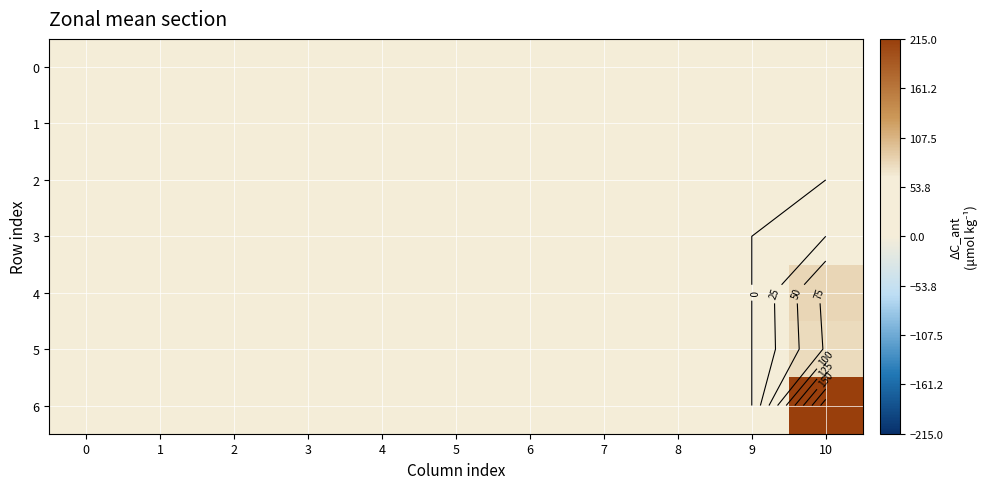

Count the number of categories in the chart.

11